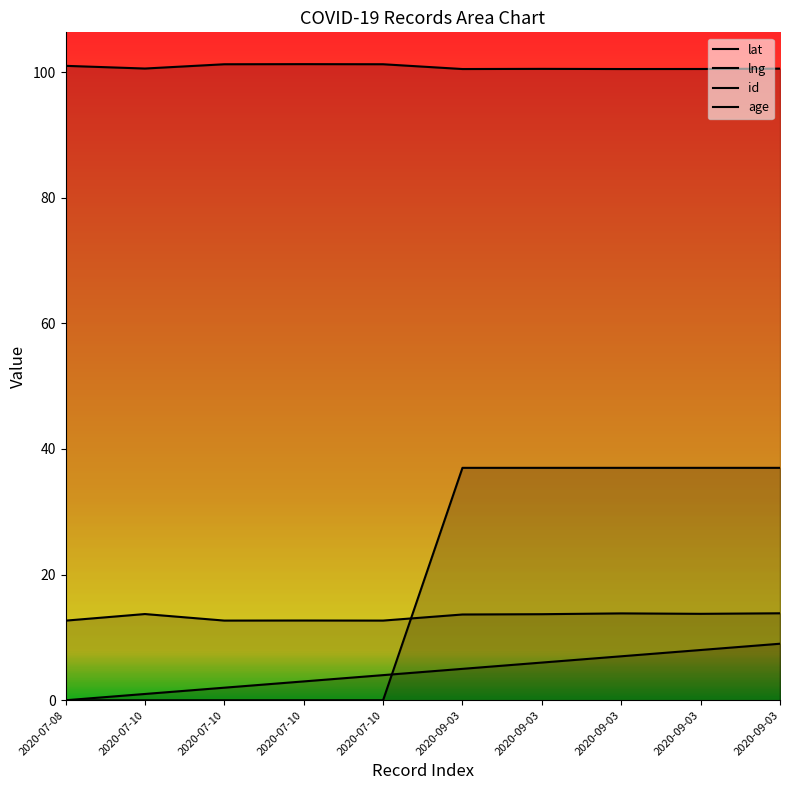

At which category is the sum across all series the highest?

2020-09-03